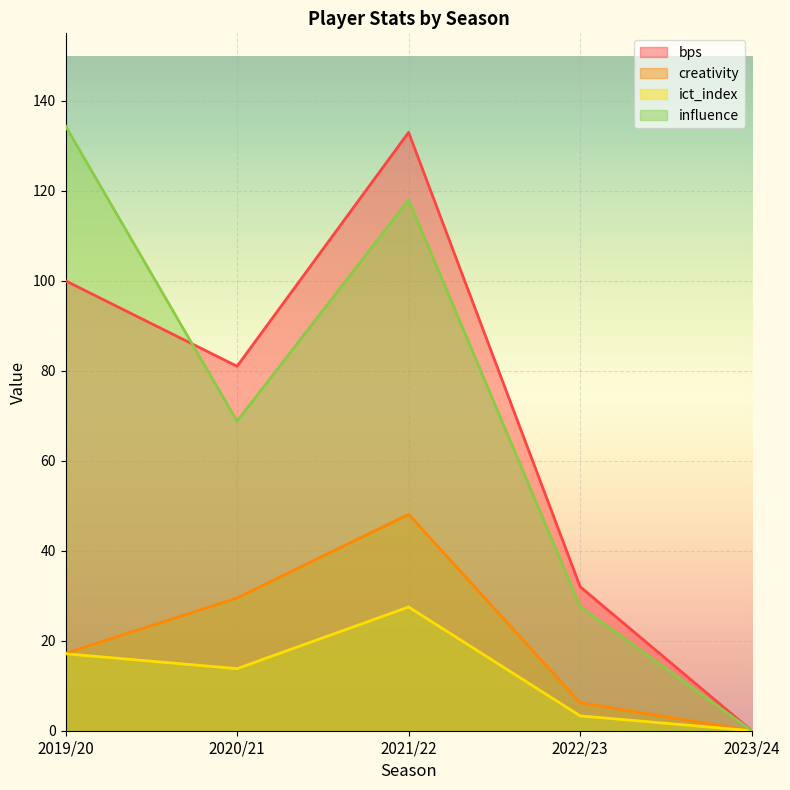

True or false: ict_index and influence intersect in this chart.

False